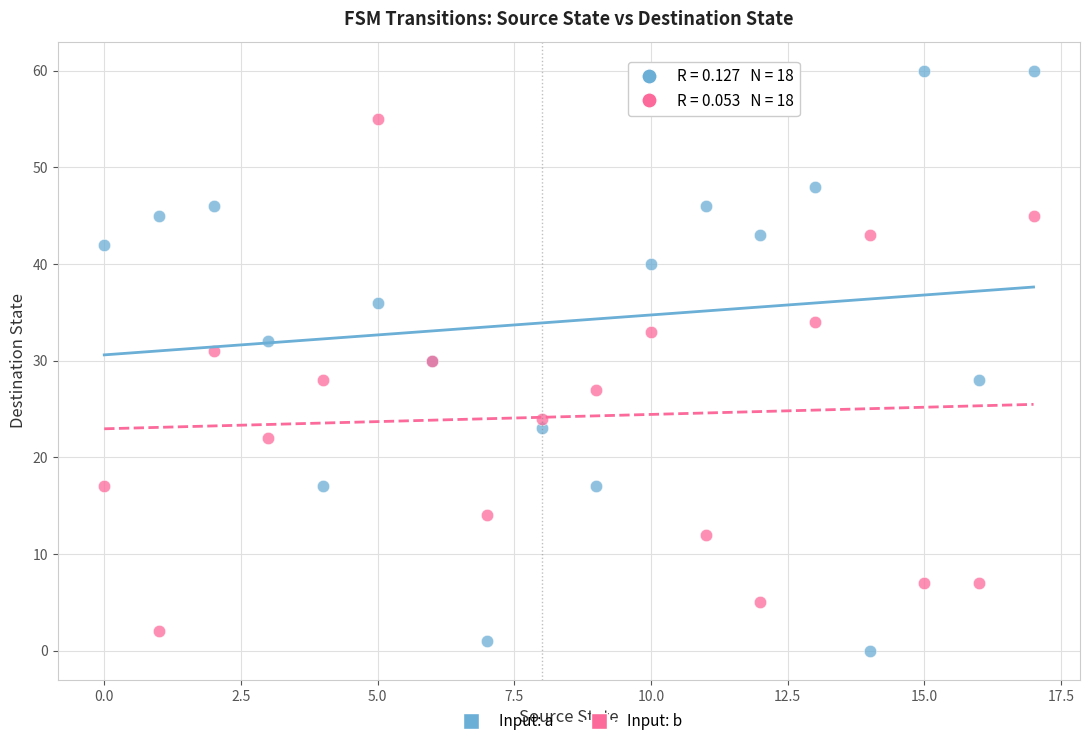

Which series reaches the maximum Y coordinate?

Input: a